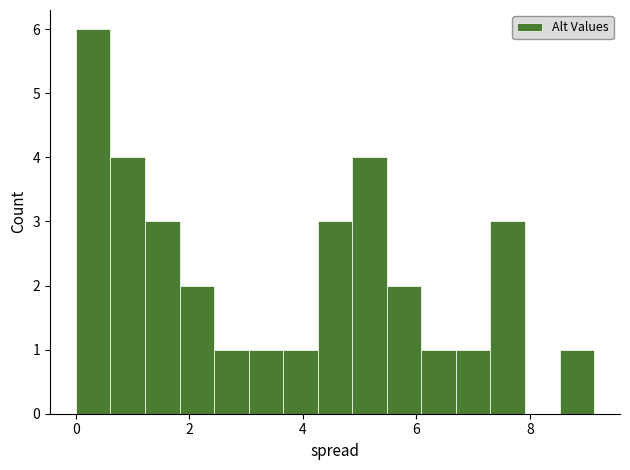

Around what value on the x-axis is the tallest bar? Give the approximate position of its centre, as read against the axis.

0.4